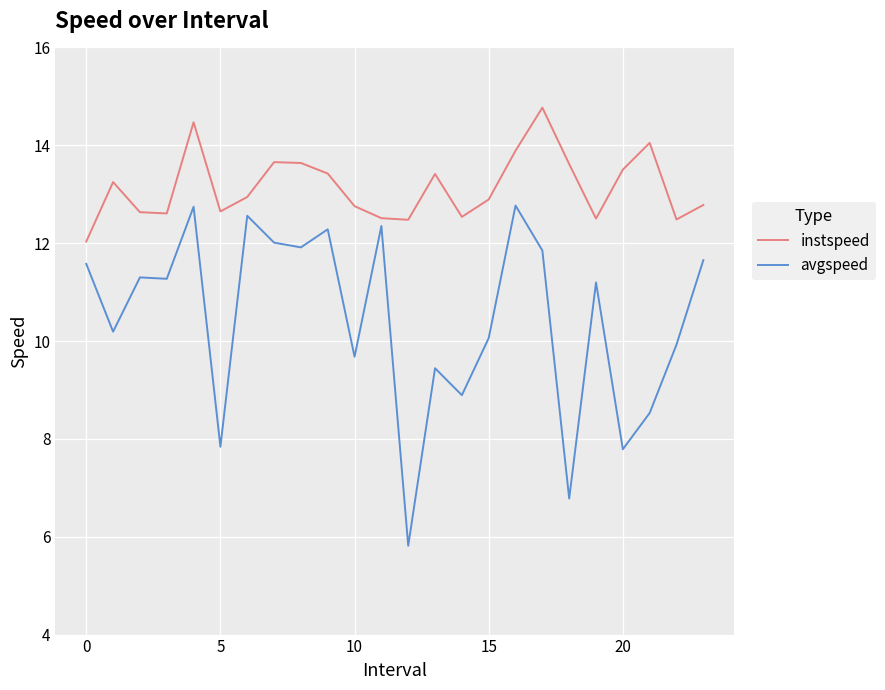

What is the difference between the maximum and minimum values in the instspeed series?

2.7